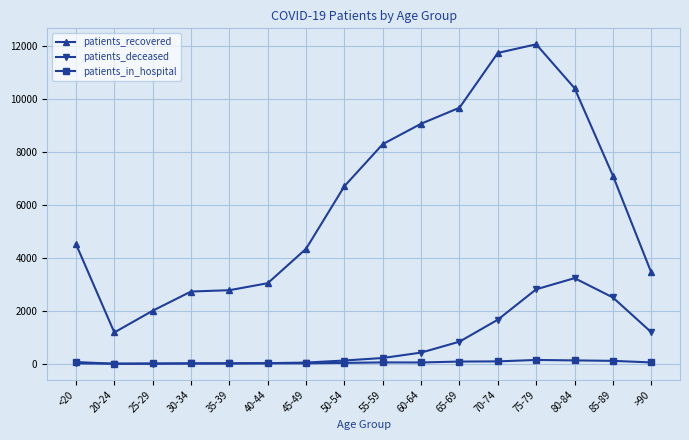

What is the spread (max minus min) of values at 35-39?

2767